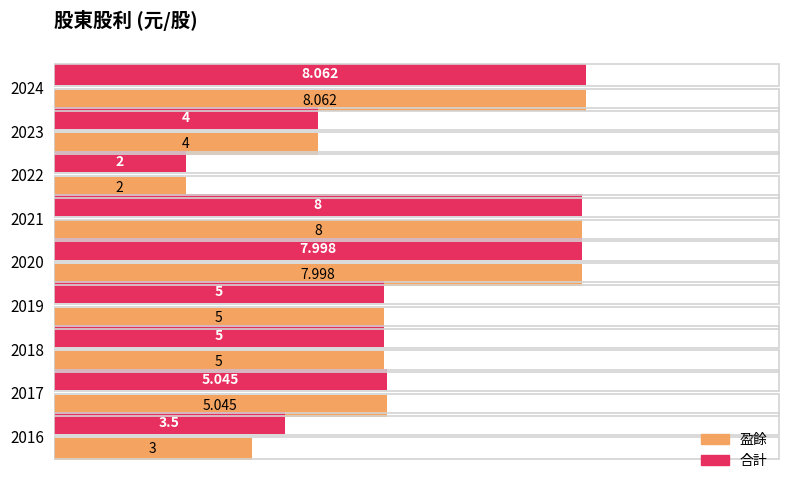

How many 盈餘 values are between 4 and 7?

4